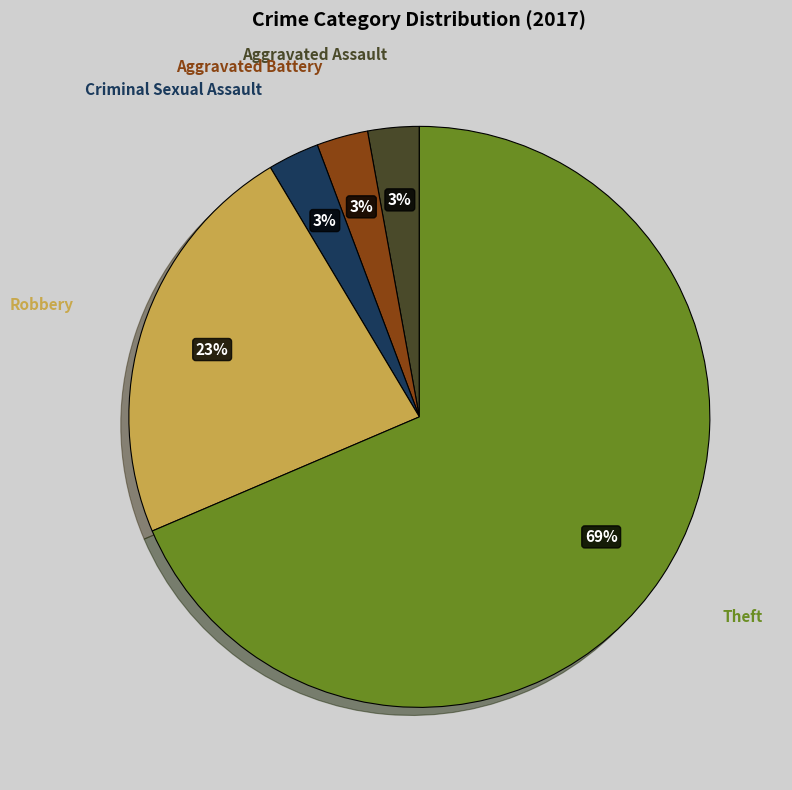

How many slices are in this pie chart?

5